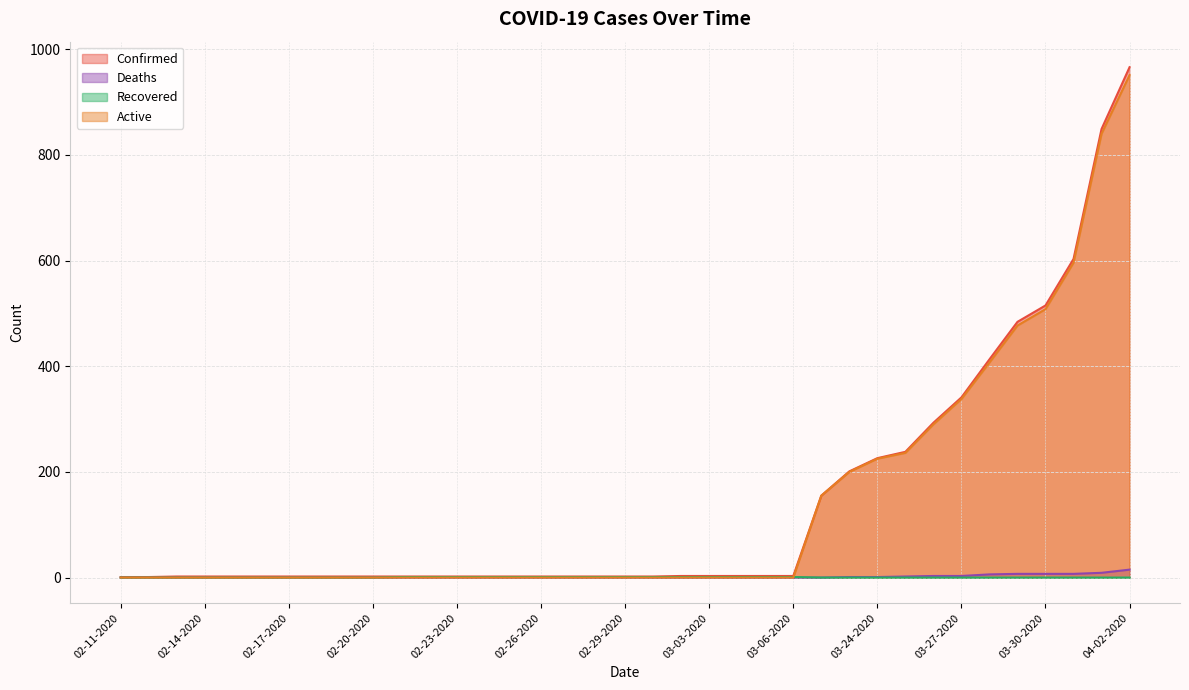

How many lines are shown in the chart?

4